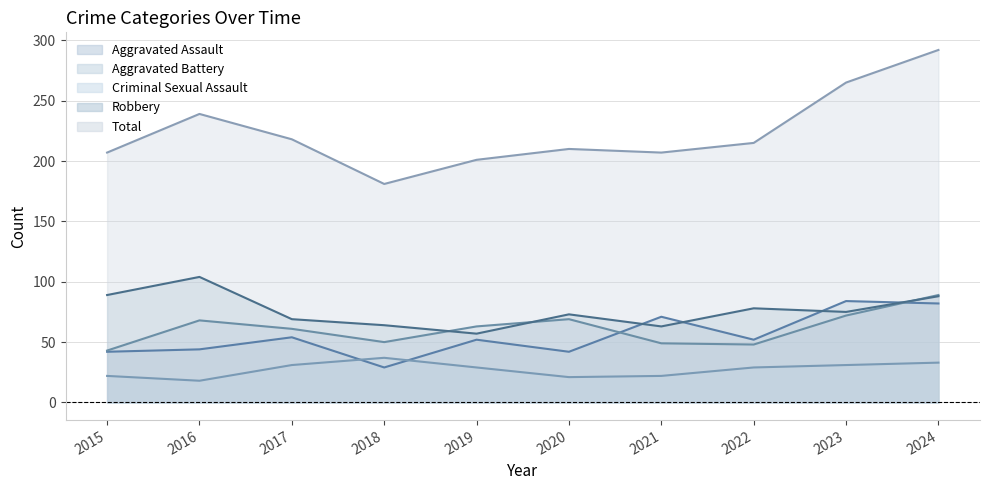

At which category does Criminal Sexual Assault reach its first local valley?

2016